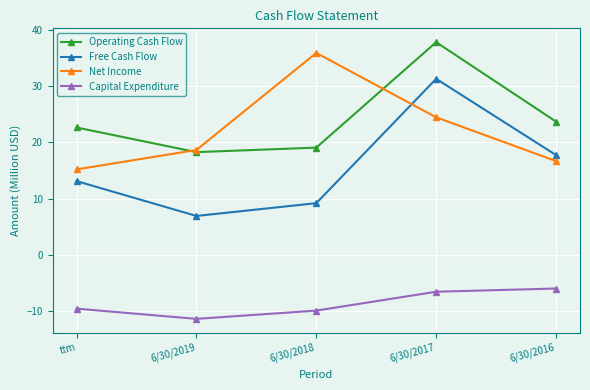

Which series changed the most between 6/30/2018 and 6/30/2017?

Free Cash Flow